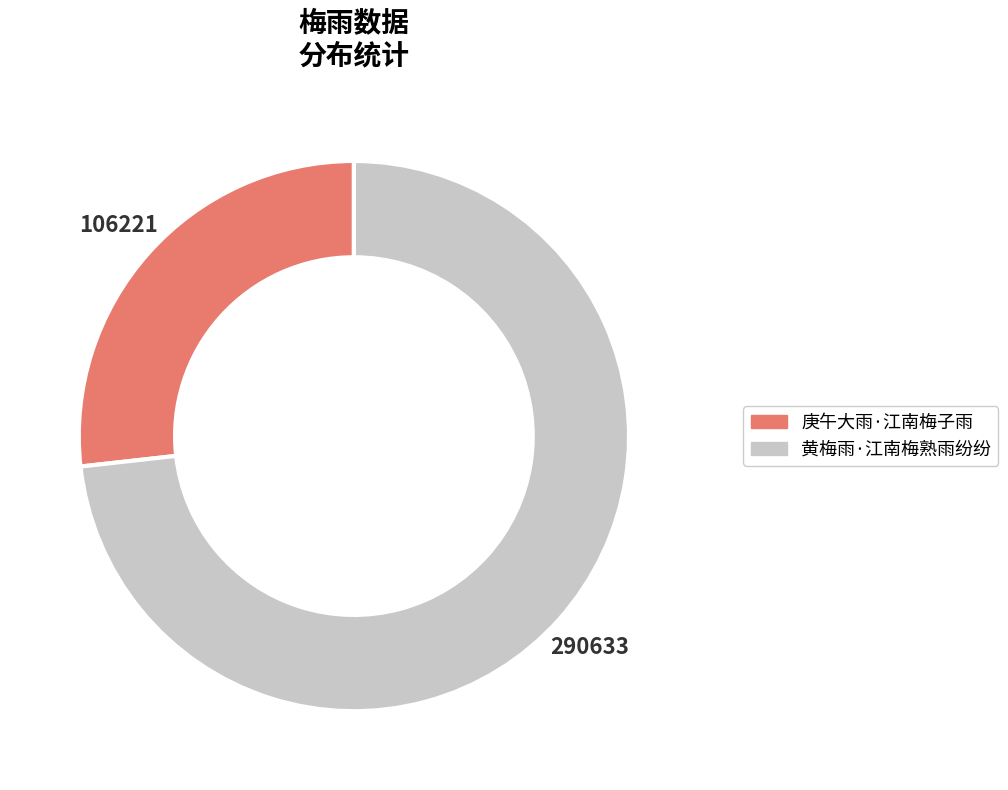

Count the number of slices in the pie.

2